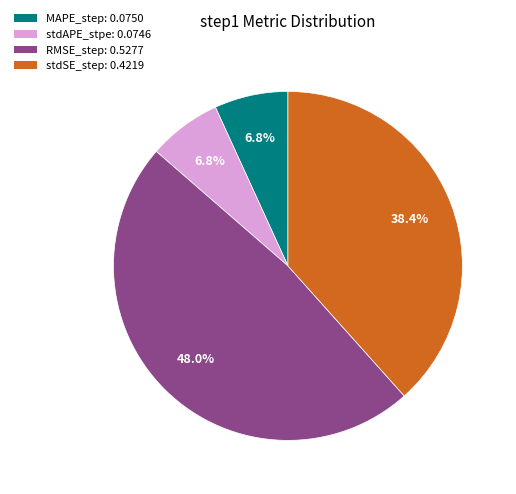

The stdSE_step slice represents 38% of the pie. True or false?

True